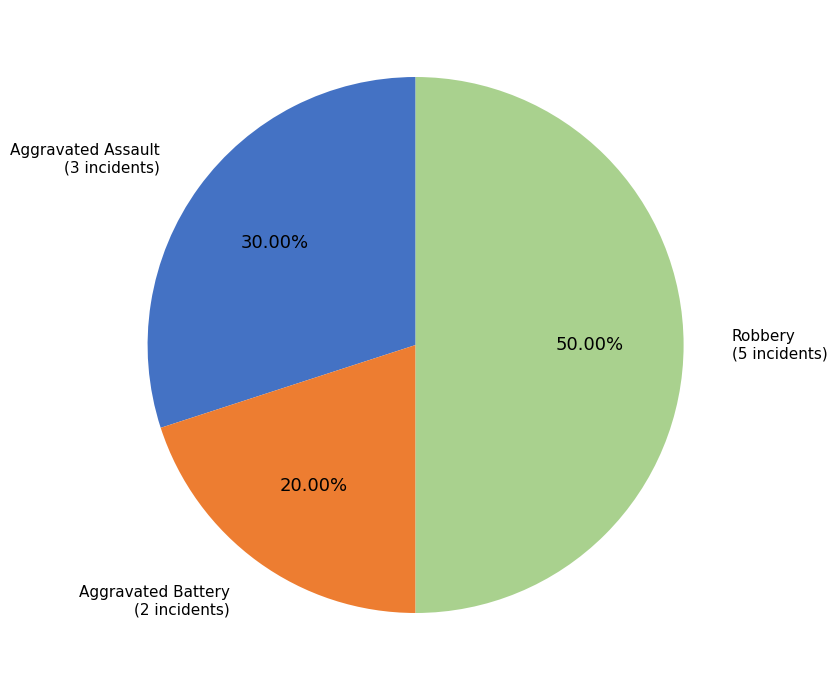

The Robbery slice represents 50% of the pie. True or false?

True